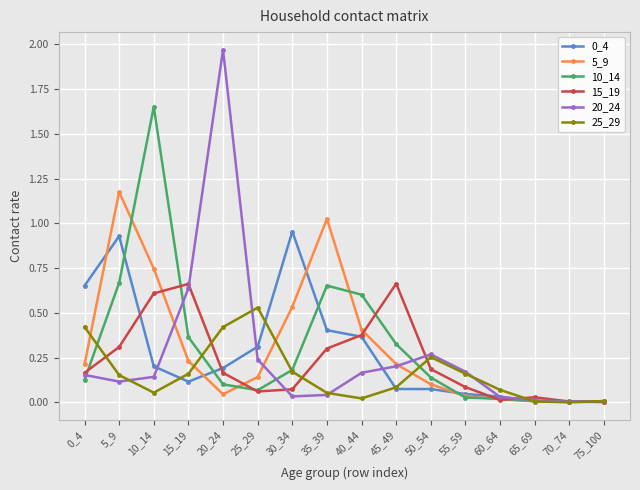

True or false: 0_4 has more than 0 points higher than both neighbors.

True